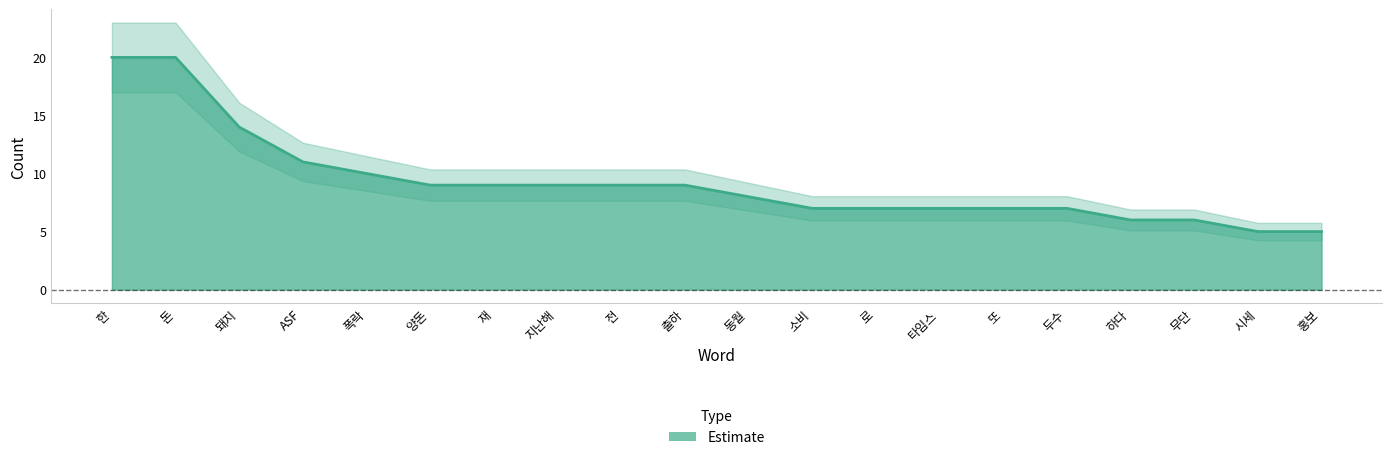

True or false: the data shows 20 at 한.

True